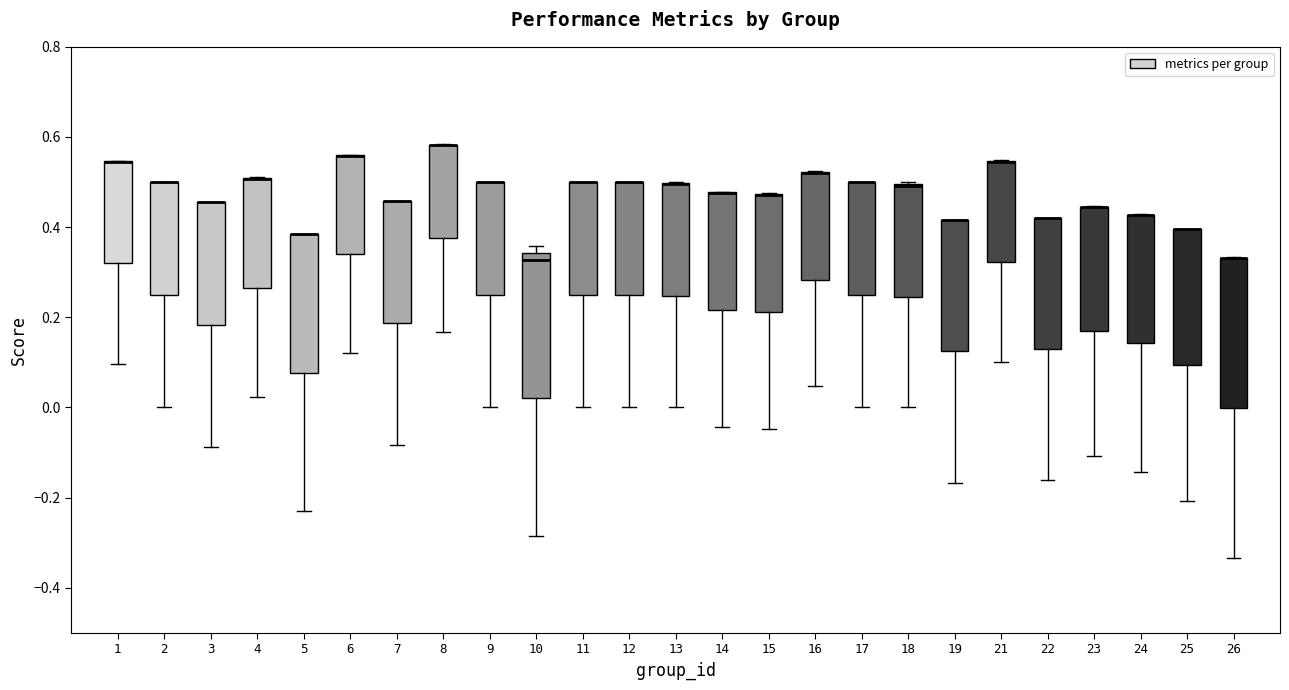

Reading left to right, transcribe this box plot: for each box, give where its median line is, the range the box spans, and where its two whiskers end, as read against the y-axis. The values are not printed on the chart, so give them approximately, as read against the axis.

1: median 0.54 (drawn on the box's upper edge), box 0.32 to 0.54, whiskers 0.10 to 0.54
2: median 0.50 (drawn on the box's upper edge), box 0.26 to 0.50, whiskers 0.00 to 0.50
3: median 0.46 (drawn on the box's upper edge), box 0.18 to 0.46, whiskers -0.08 to 0.46
4: median 0.50 (drawn on the box's upper edge), box 0.26 to 0.50, whiskers 0.02 to 0.52
5: median 0.38 (drawn on the box's upper edge), box 0.08 to 0.38, whiskers -0.24 to 0.38
6: median 0.56 (drawn on the box's upper edge), box 0.34 to 0.56, whiskers 0.12 to 0.56
7: median 0.46 (drawn on the box's upper edge), box 0.18 to 0.46, whiskers -0.08 to 0.46
8: median 0.58 (drawn on the box's upper edge), box 0.38 to 0.58, whiskers 0.16 to 0.58
9: median 0.50 (drawn on the box's upper edge), box 0.24 to 0.50, whiskers 0.00 to 0.50
10: median 0.32, box 0.02 to 0.34, whiskers -0.28 to 0.36
11: median 0.50 (drawn on the box's upper edge), box 0.26 to 0.50, whiskers 0.00 to 0.50
12: median 0.50 (drawn on the box's upper edge), box 0.24 to 0.50, whiskers 0.00 to 0.50
13: median 0.50 (drawn on the box's upper edge), box 0.24 to 0.50, whiskers 0.00 to 0.50
14: median 0.48 (drawn on the box's upper edge), box 0.22 to 0.48, whiskers -0.04 to 0.48
15: median 0.48 (drawn on the box's upper edge), box 0.22 to 0.48, whiskers -0.04 to 0.48
16: median 0.52 (drawn on the box's upper edge), box 0.28 to 0.52, whiskers 0.04 to 0.52
17: median 0.50 (drawn on the box's upper edge), box 0.24 to 0.50, whiskers 0.00 to 0.50
18: median 0.50 (drawn on the box's upper edge), box 0.24 to 0.50, whiskers 0.00 to 0.50
19: median 0.42 (drawn on the box's upper edge), box 0.12 to 0.42, whiskers -0.16 to 0.42
21: median 0.54 (drawn on the box's upper edge), box 0.32 to 0.54, whiskers 0.10 to 0.56
22: median 0.42 (drawn on the box's upper edge), box 0.12 to 0.42, whiskers -0.16 to 0.42
23: median 0.44 (drawn on the box's upper edge), box 0.16 to 0.44, whiskers -0.10 to 0.44
24: median 0.42 (drawn on the box's upper edge), box 0.14 to 0.42, whiskers -0.14 to 0.42
25: median 0.40 (drawn on the box's upper edge), box 0.10 to 0.40, whiskers -0.20 to 0.40
26: median 0.34 (drawn on the box's upper edge), box 0.00 to 0.34, whiskers -0.34 to 0.34